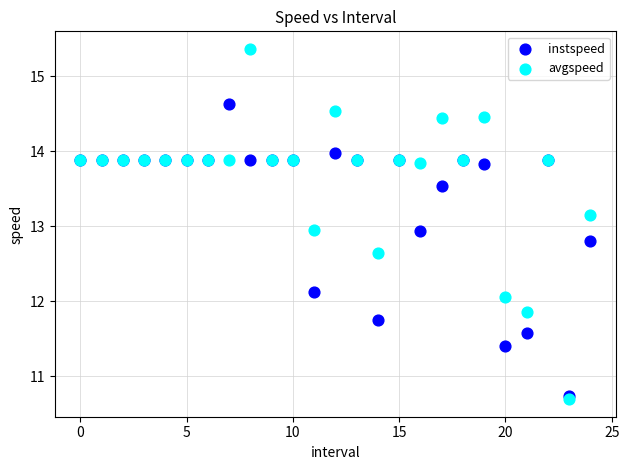

What are all the series names shown in the legend?

instspeed, avgspeed